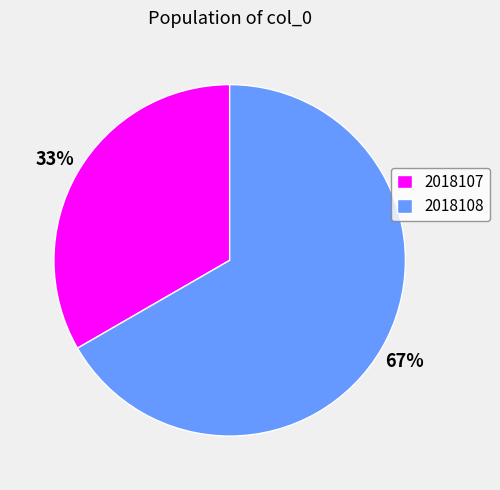

How many slices are in this pie chart?

2